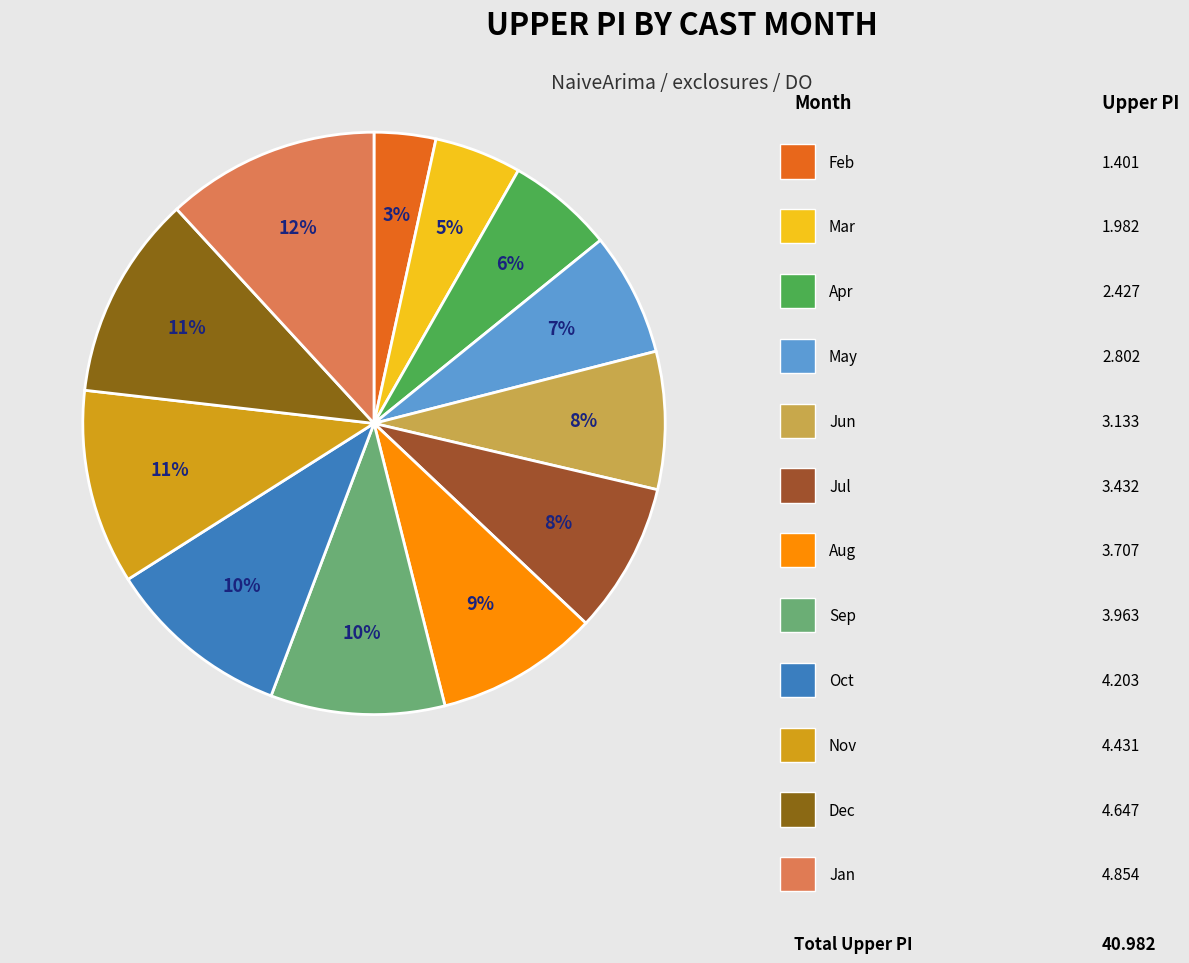

How many slices are in this pie chart?

12